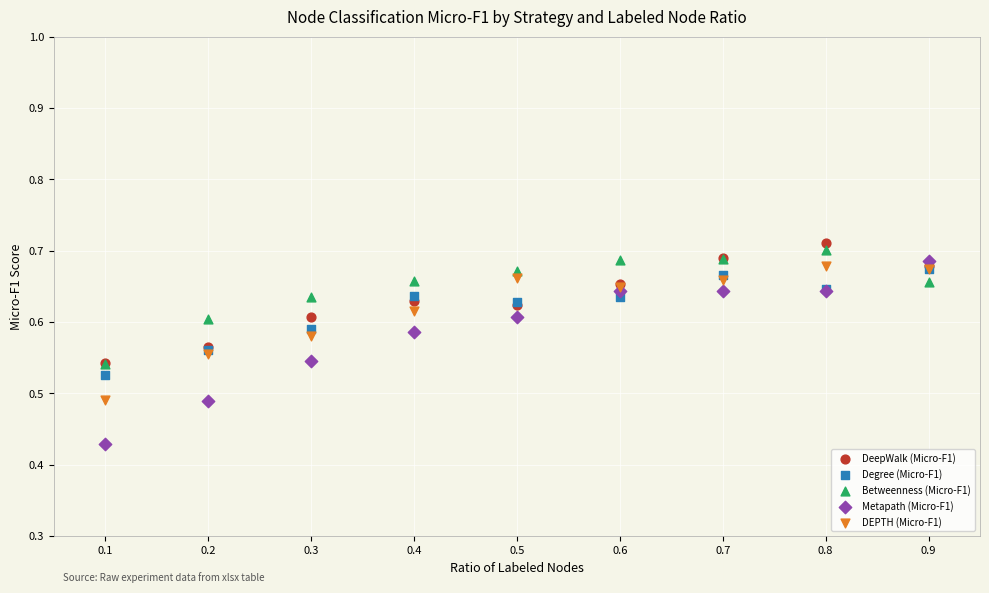

What are all the series names shown in the legend?

DeepWalk (Micro-F1), Degree (Micro-F1), Betweenness (Micro-F1), Metapath (Micro-F1), DEPTH (Micro-F1)